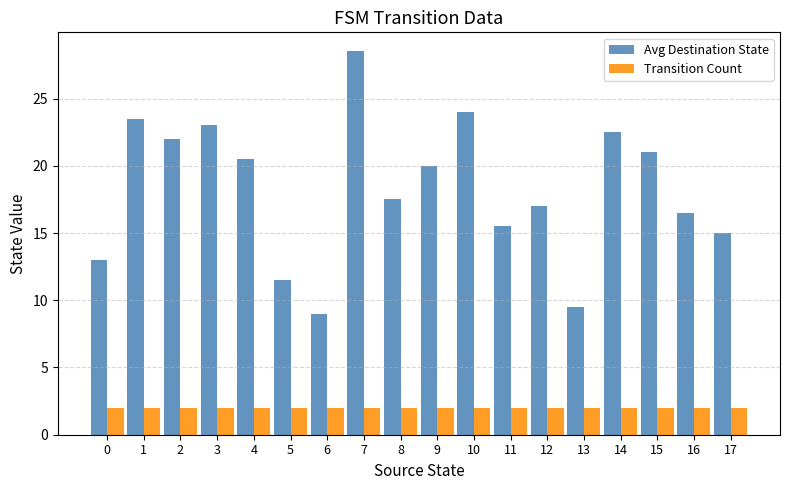

Count the number of categories in the chart.

18